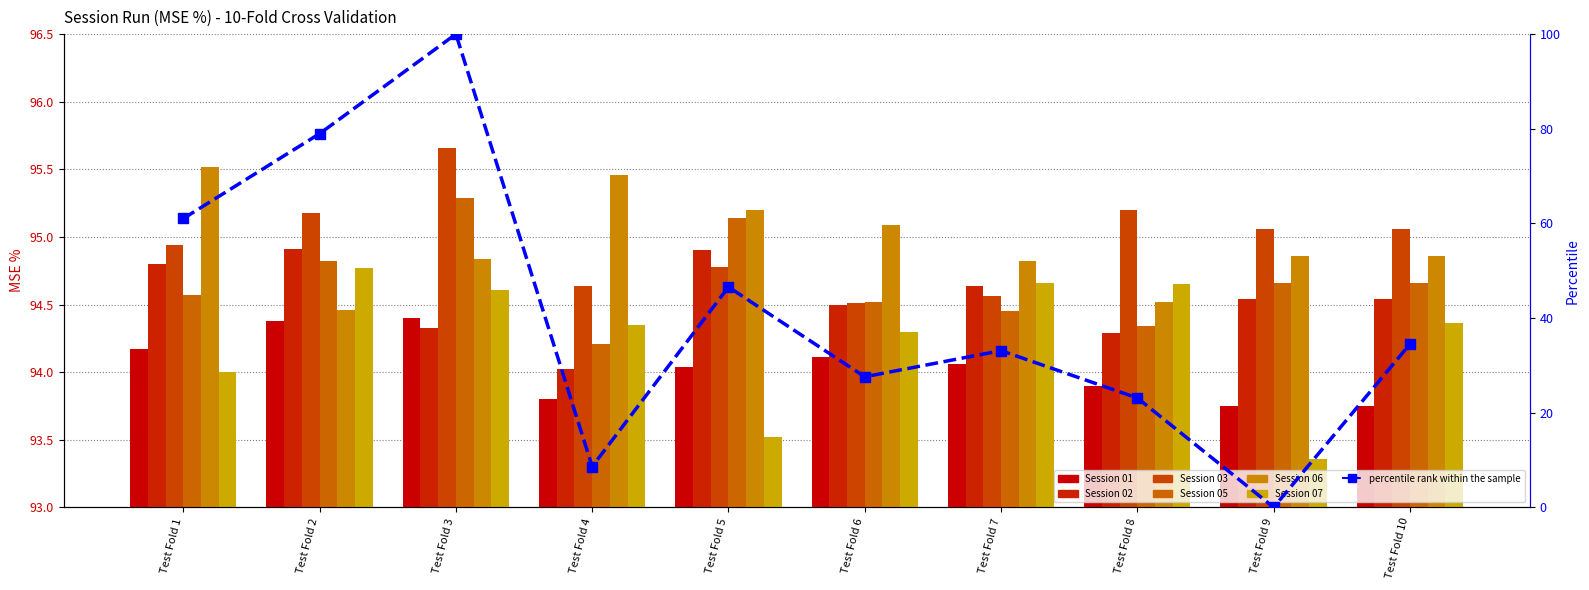

The value at Test Fold 5 is 46.6. True or false?

True